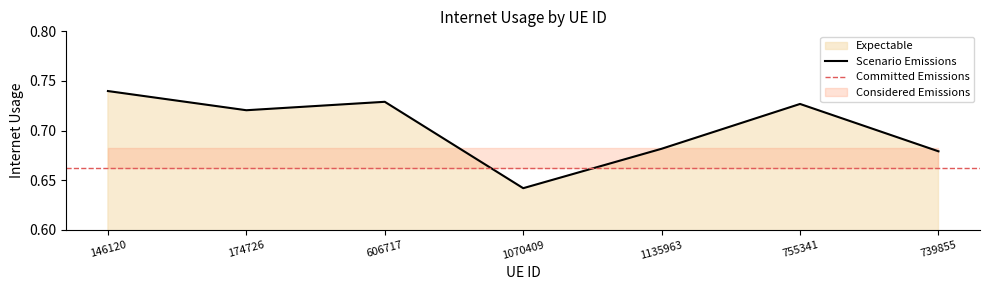

Where is the first local minimum?

174726